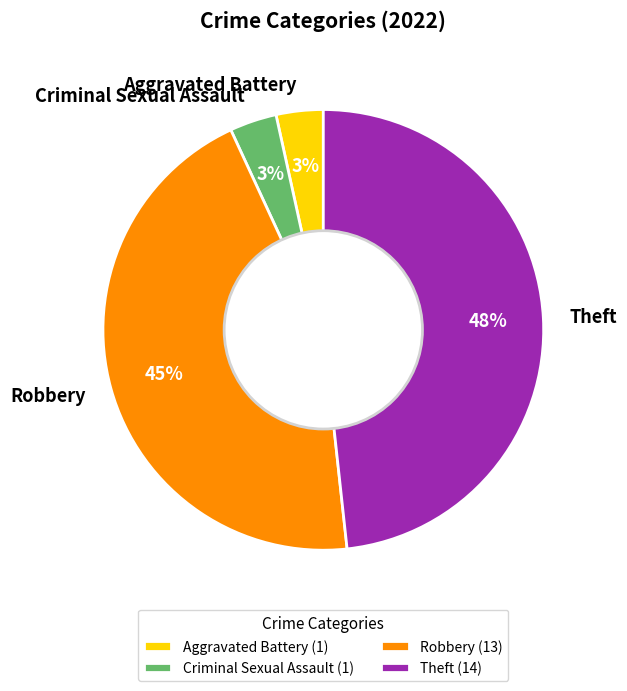

Is Robbery the majority of the pie?

No